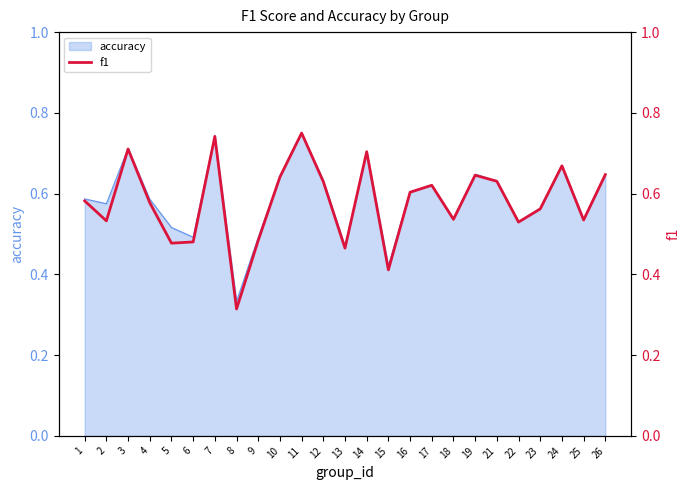

Reading left to right, transcribe all the data shown in this chart.

1=0.6	2=0.5	3=0.7	4=0.6	5=0.5	6=0.5	7=0.7	8=0.3	9=0.5	10=0.6	11=0.8	12=0.6	13=0.5	14=0.7	15=0.4	16=0.6	17=0.6	18=0.5	19=0.6	21=0.6	22=0.5	23=0.6	24=0.7	25=0.5	26=0.6